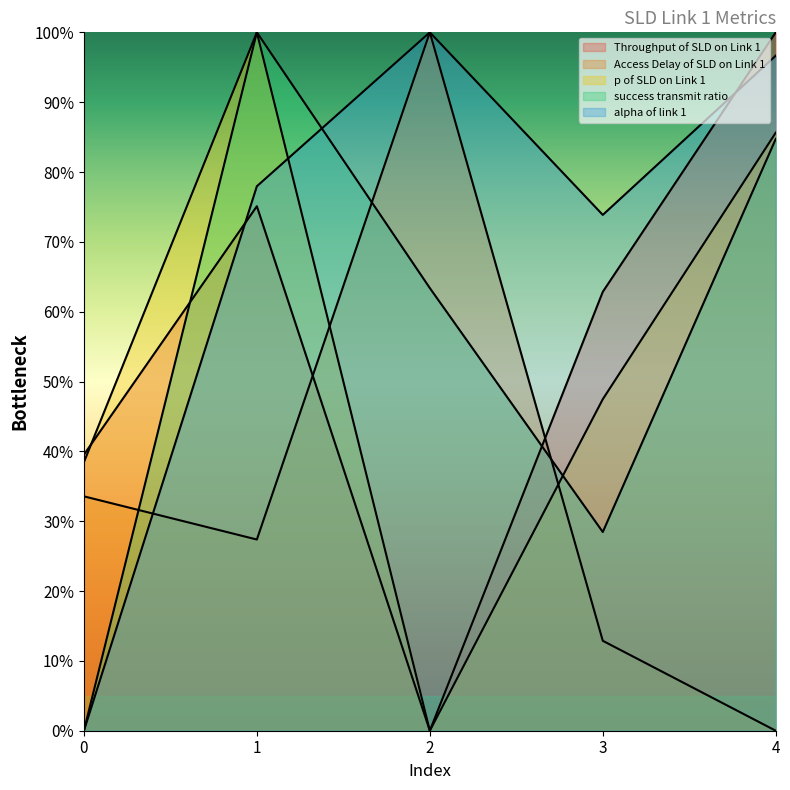

At which category does Access Delay of SLD on Link 1 reach its first local peak?

2